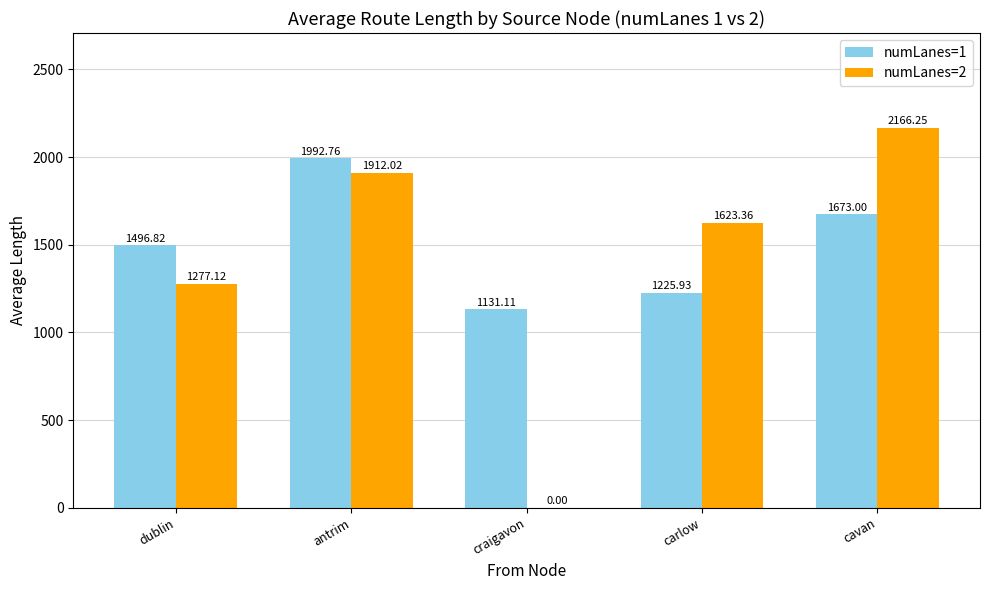

Which series changed the most between antrim and carlow?

numLanes=1